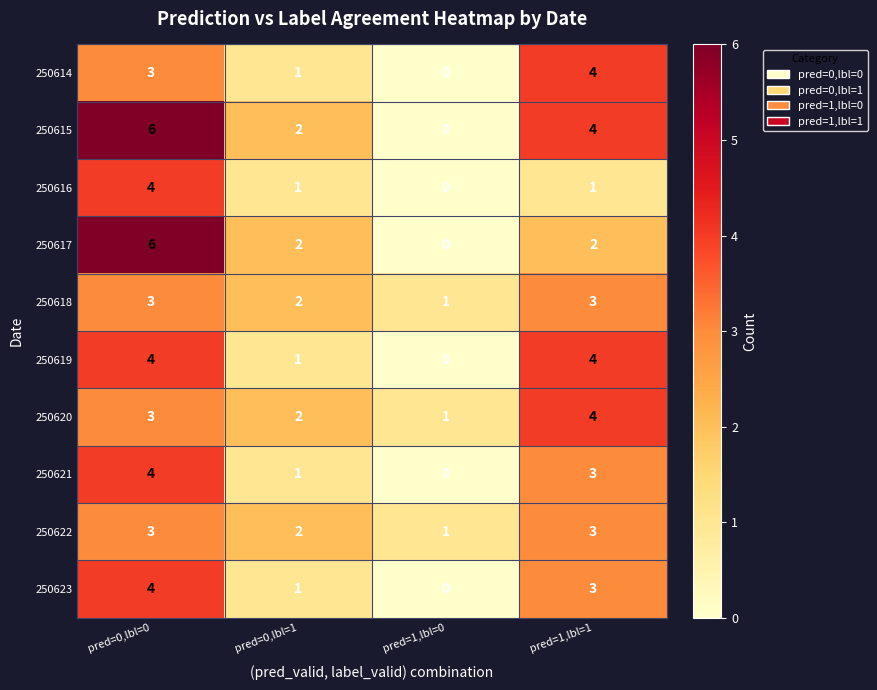

Is it true that 250621 equals 1 at pred=0,lbl=1?

True